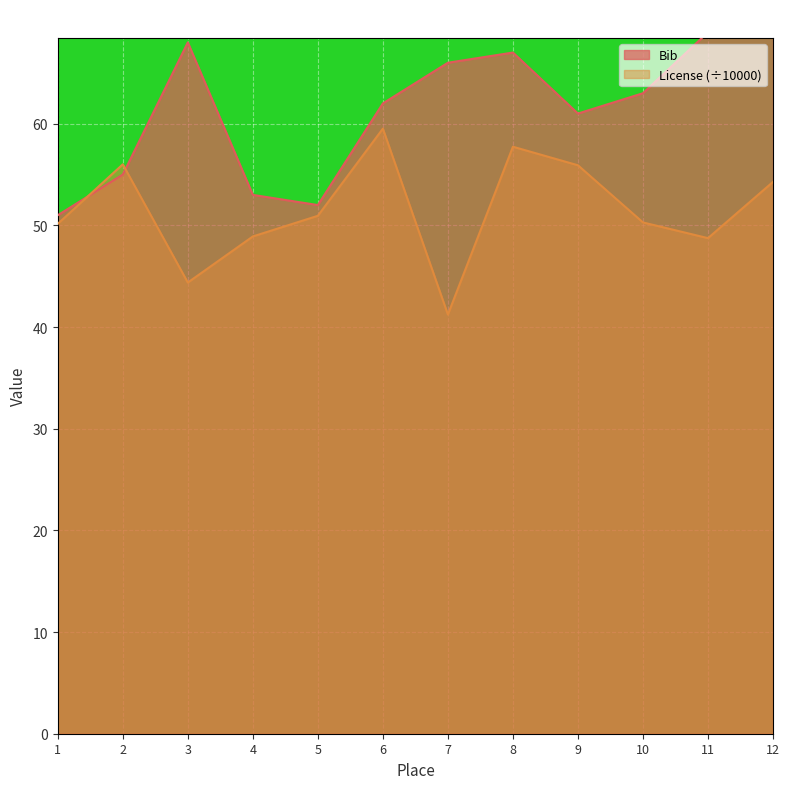

Where does the License series first go above 50?

1